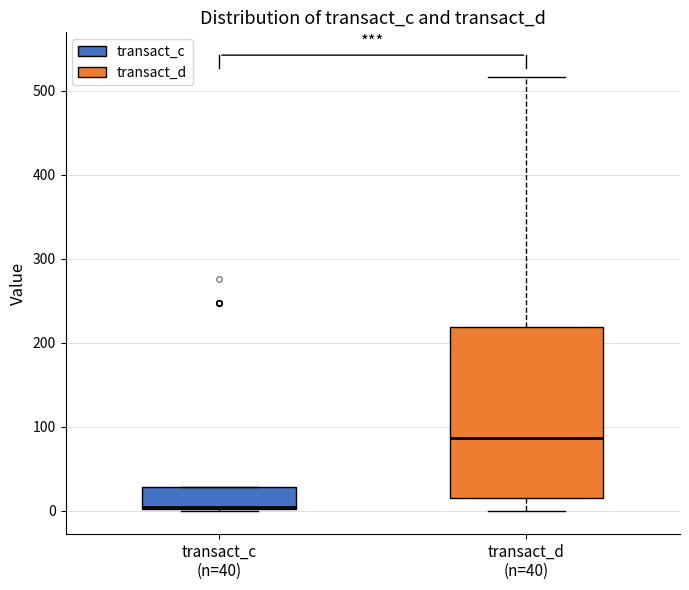

Comparing the boxes themselves (not the whiskers), which one is the tallest?

transact_d (n=40)